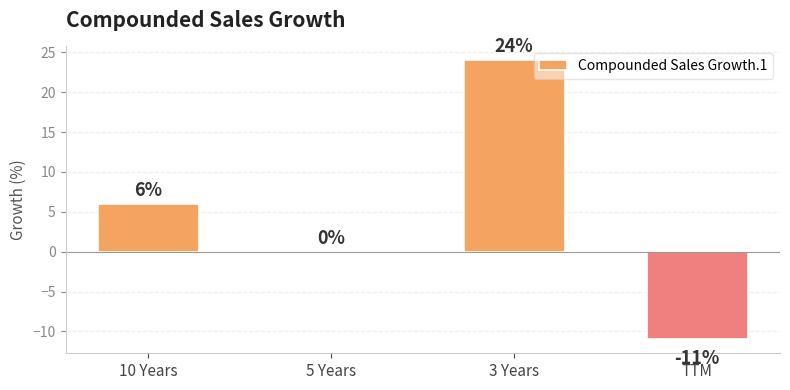

The value at 5 Years is 12. True or false?

False